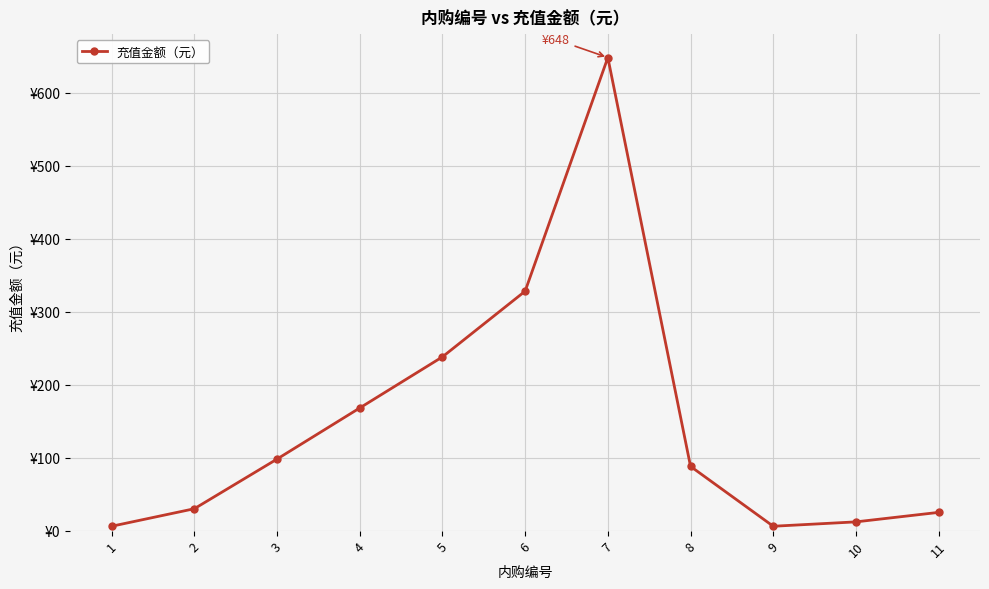

What is the value of the 1st point from the left?

6